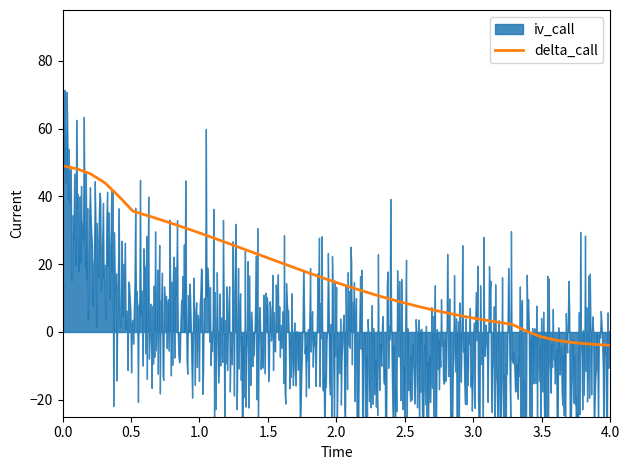

What is the maximum value for delta_call?

49.0